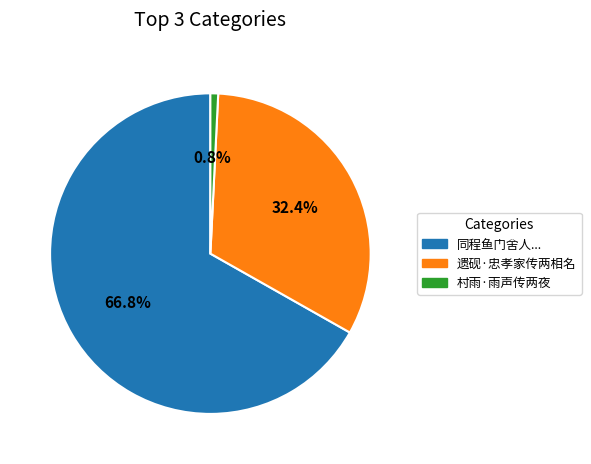

Does any single category account for the majority?

Yes